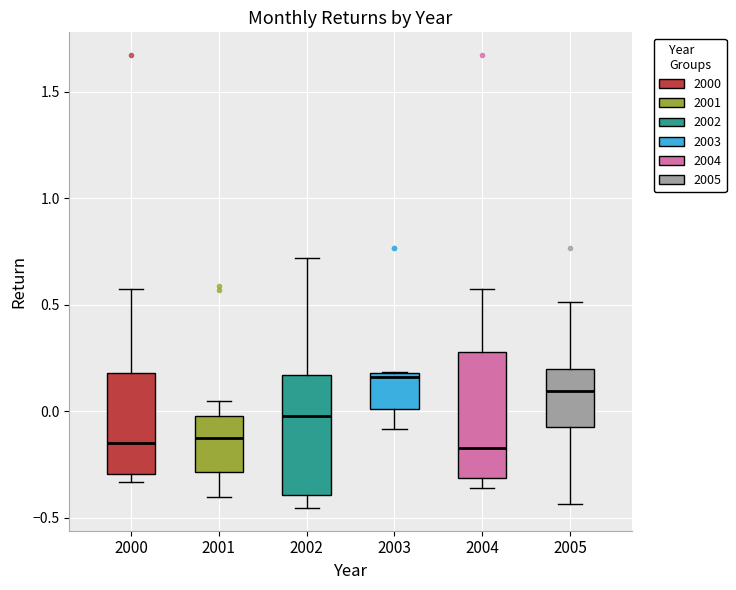

Reading left to right, transcribe this box plot: for each box, give where its median line is, the range the box spans, and where its two whiskers end, as read against the y-axis. The values are not printed on the chart, so give them approximately, as read against the axis.

2000: median -0.15, box -0.30 to 0.20, whiskers -0.35 to 0.55
2001: median -0.15, box -0.30 to 0.00, whiskers -0.40 to 0.05
2002: median 0.00, box -0.40 to 0.15, whiskers -0.45 to 0.70
2003: median 0.15, box 0.00 to 0.20, whiskers -0.10 to 0.20
2004: median -0.15, box -0.30 to 0.30, whiskers -0.35 to 0.55
2005: median 0.10, box -0.10 to 0.20, whiskers -0.45 to 0.50